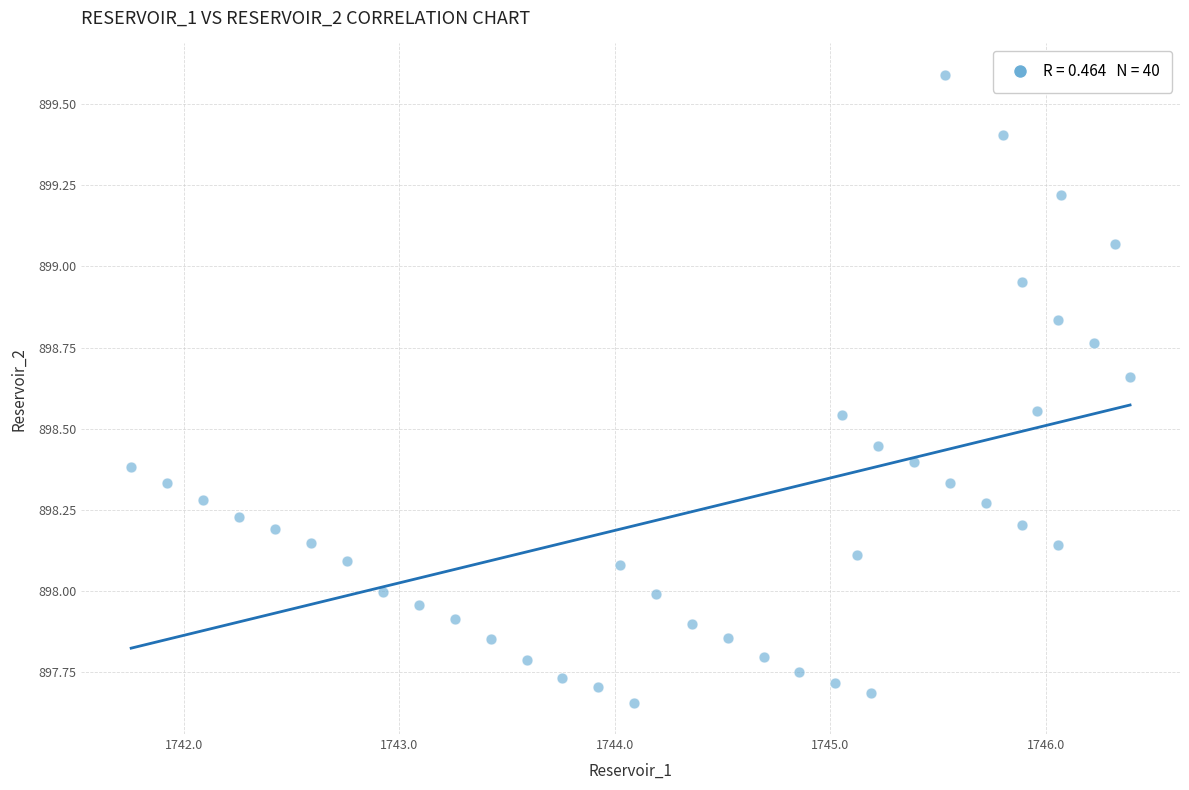

What is the range of X values (max minus min)?

4.6